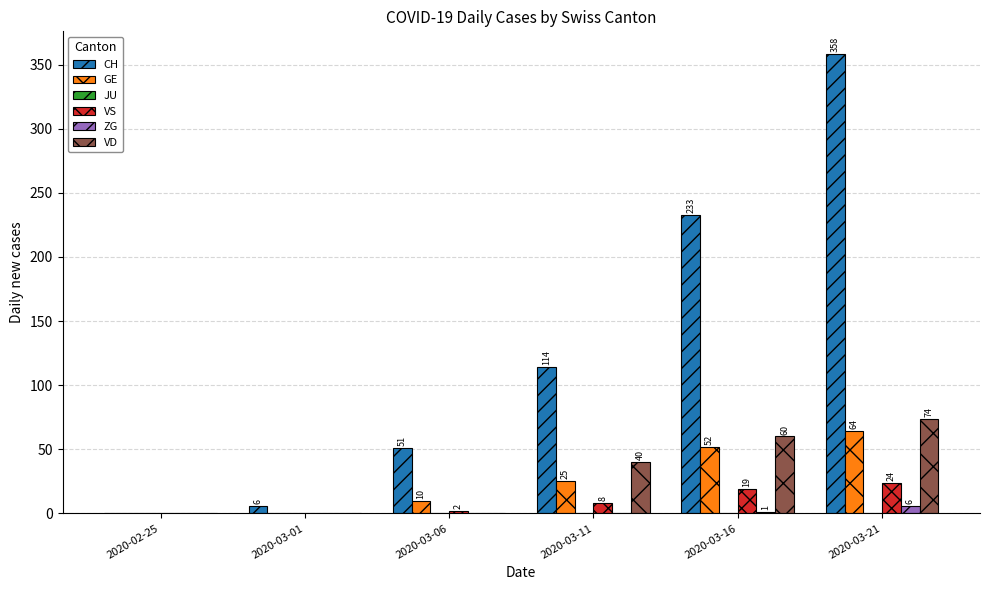

Is the value of CH at 2020-03-06 greater than the value of VS at 2020-03-21?

Yes